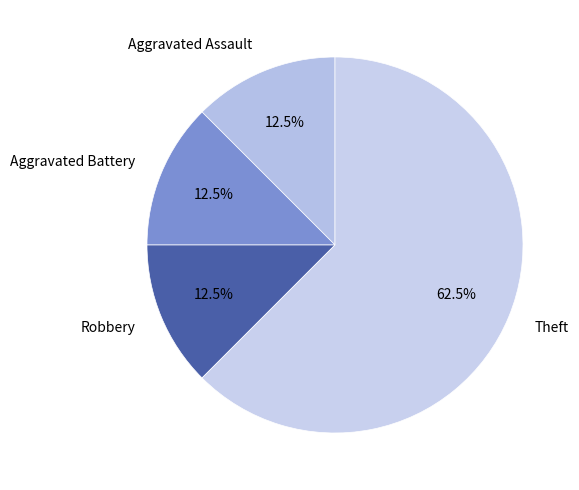

Approximately how many times larger is the value at Robbery compared to Aggravated Assault?

1.0